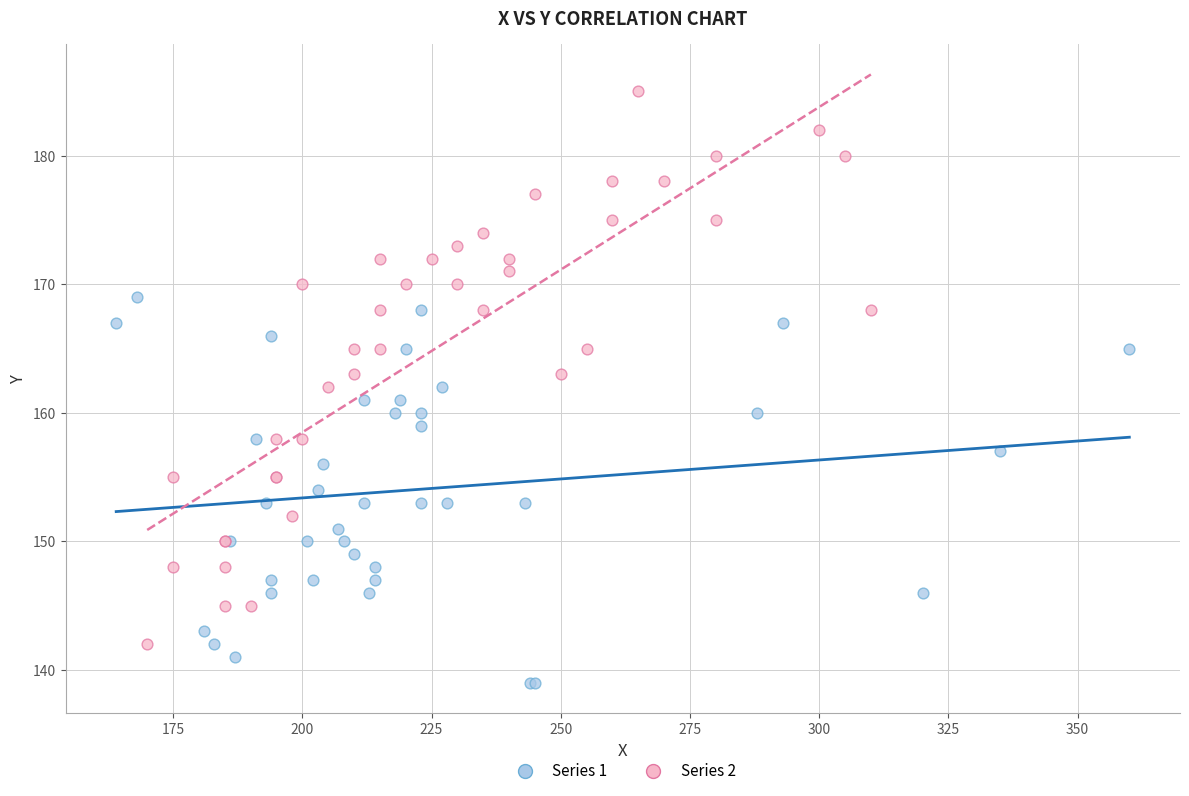

Which series contains the highest Y value?

Series 2